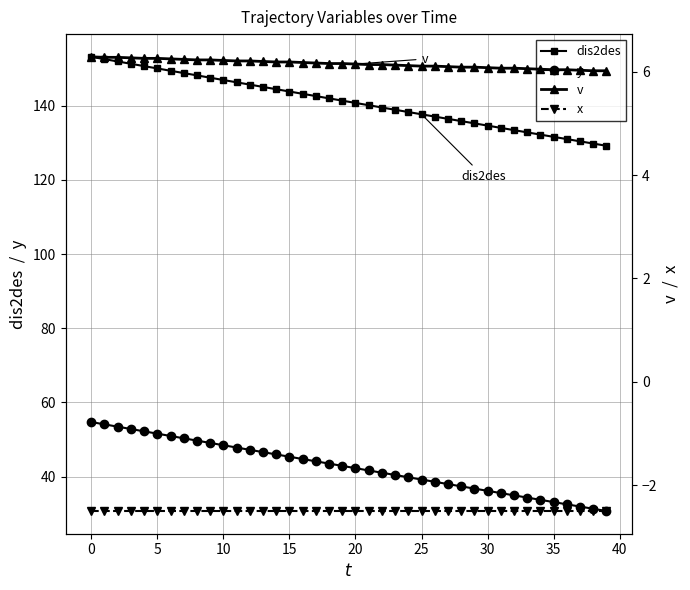

True or false: dis2des and y cross at least once.

False